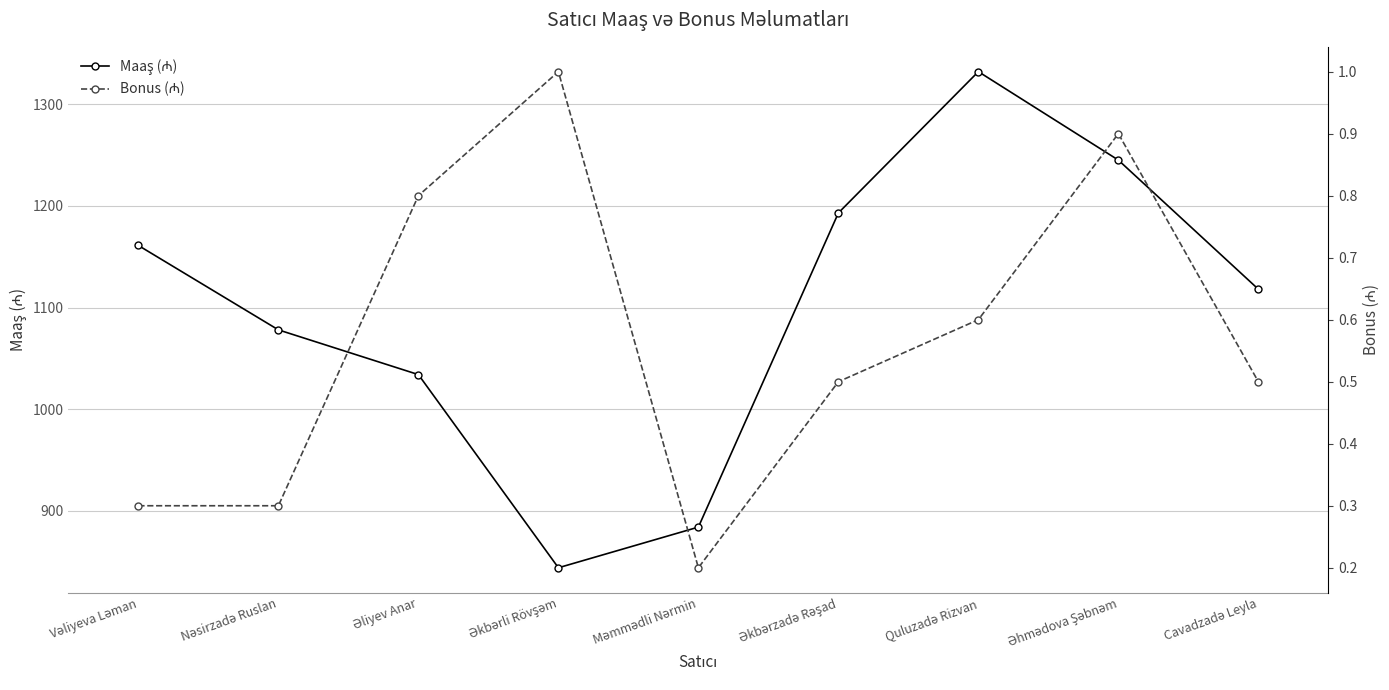

What is the difference between the highest and lowest values at Nəsirzadə Ruslan?

1077.7